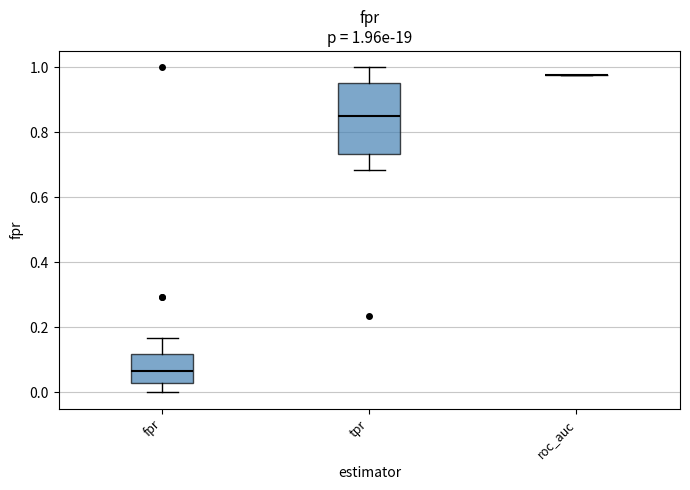

Which box is the tallest, from its lower edge to its upper edge?

tpr